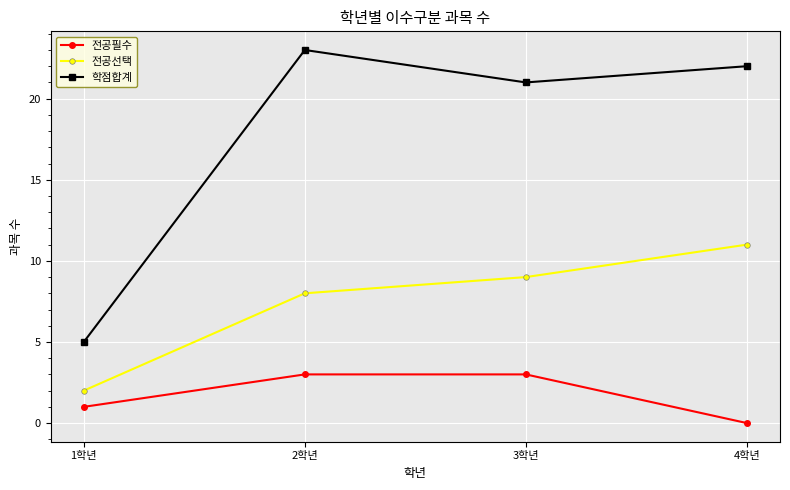

Reading left to right, extract all data points from this chart.

전공필수: 1	3	3	0
전공선택: 2	8	9	11
학점합계: 5	23	21	22